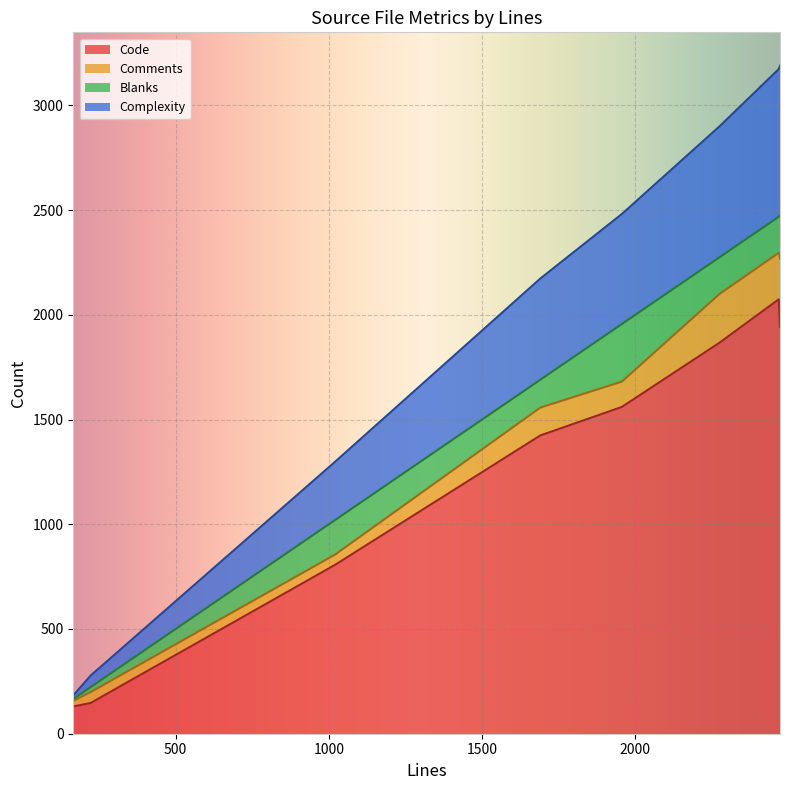

The Code series shows 806 at monitor_wrap.c. True or false?

True